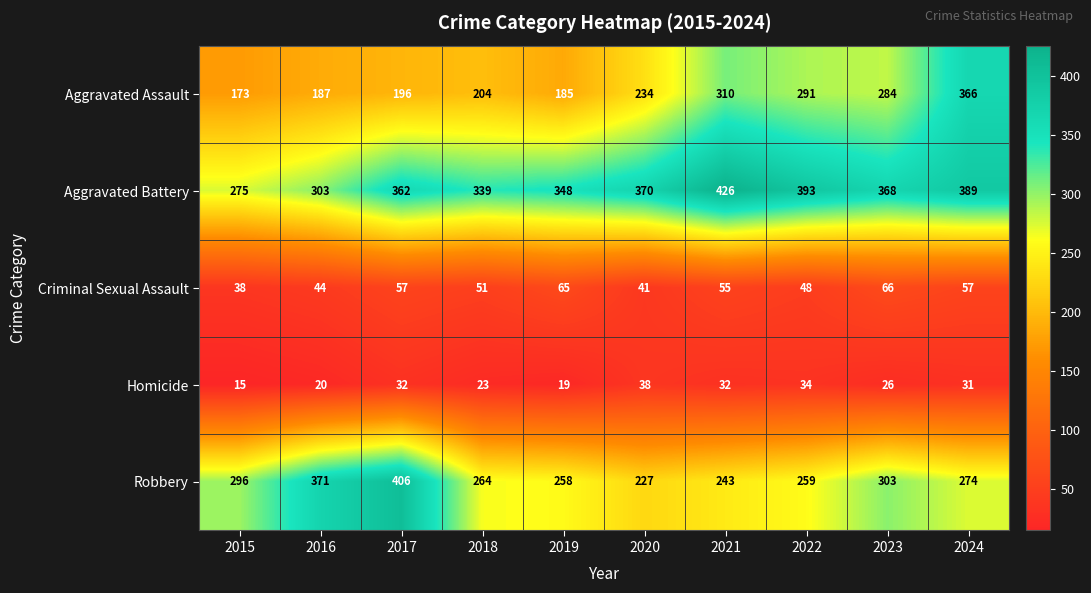

Which series has the largest total across all categories?

Aggravated Battery